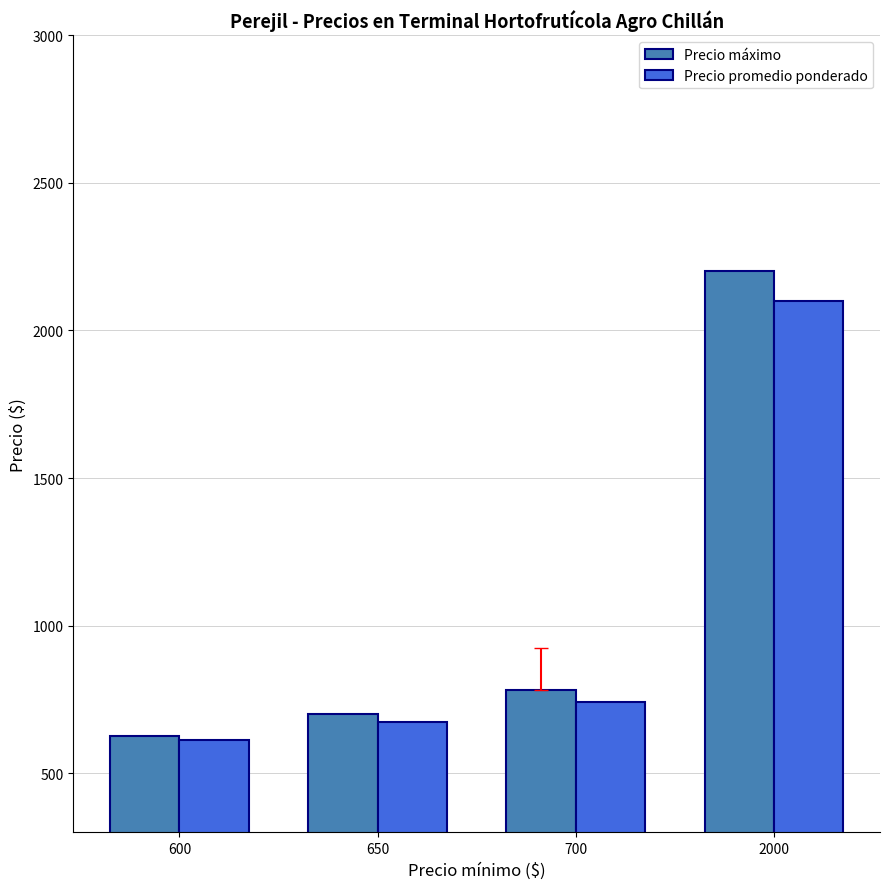

Which series has the largest range (max minus min)?

Precio máximo